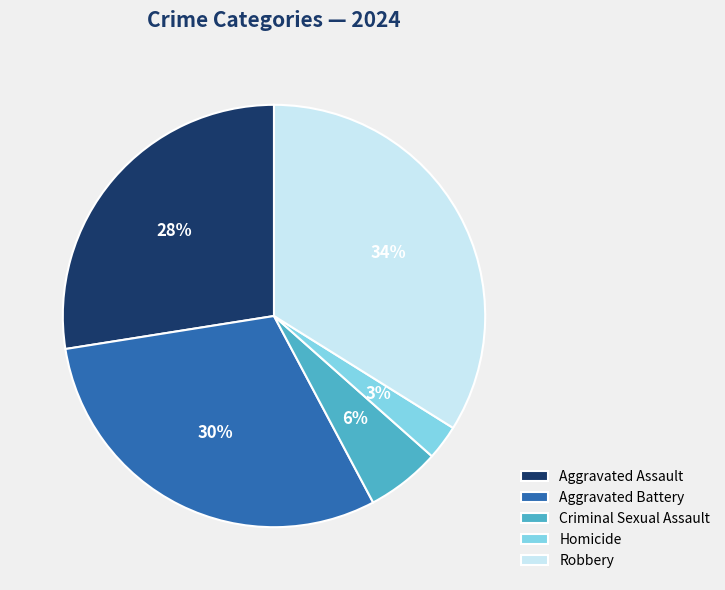

Rank the categories by value from highest to lowest.

Robbery, Aggravated Battery, Aggravated Assault, Criminal Sexual Assault, Homicide